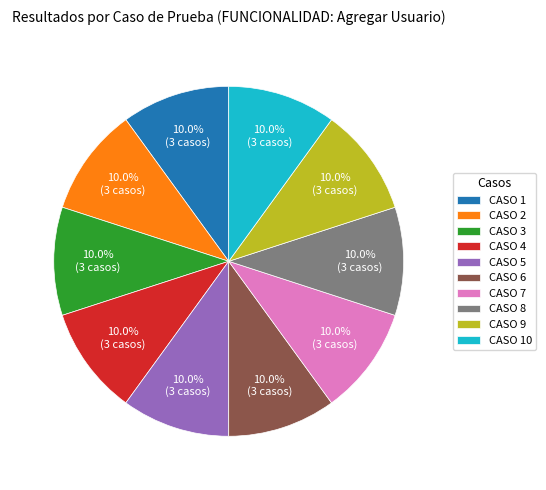

Combined, do CASO 6 and CASO 7 account for over 50%?

No